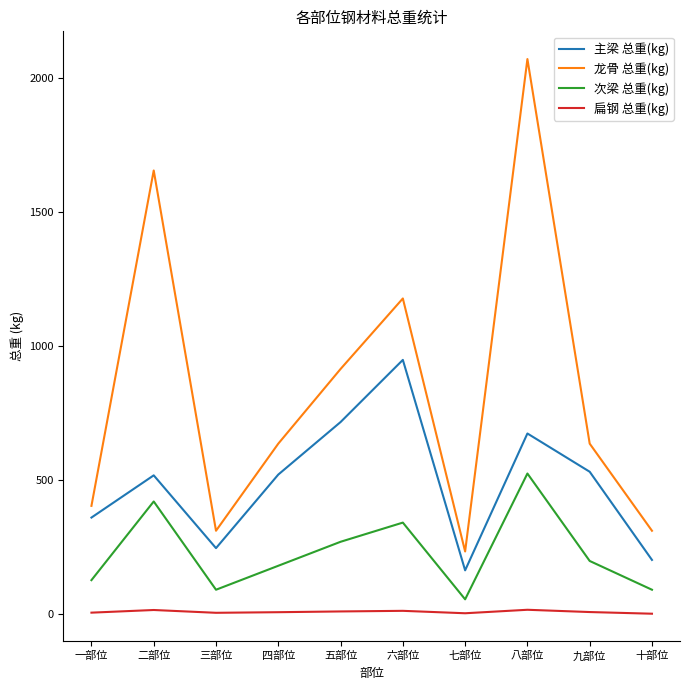

What is the lowest value of the 次梁 总重(kg) series?

53.7